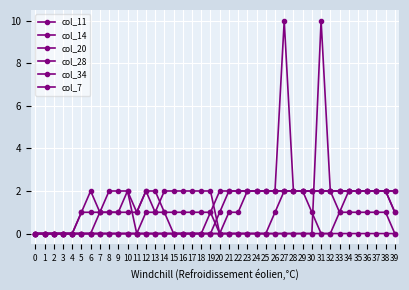

What is the difference between the highest and lowest values at 23?

2